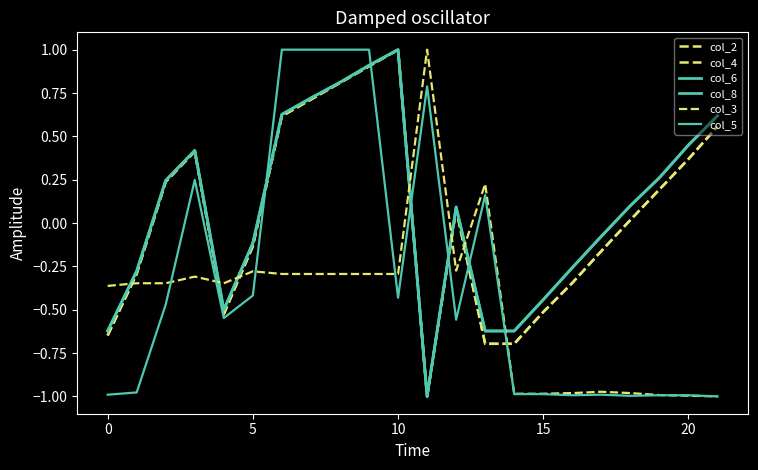

Does the chart display data point markers on the line(s)?

No